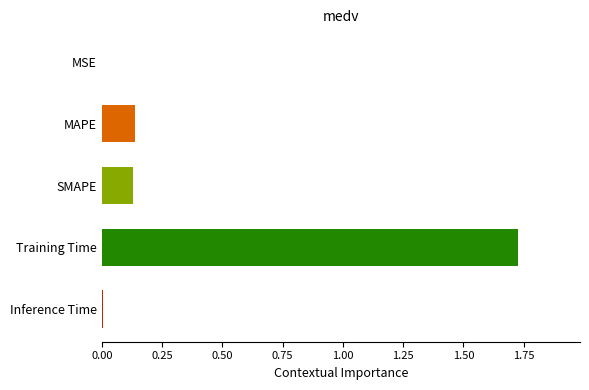

Which has a higher value, SMAPE or Training Time?

Training Time